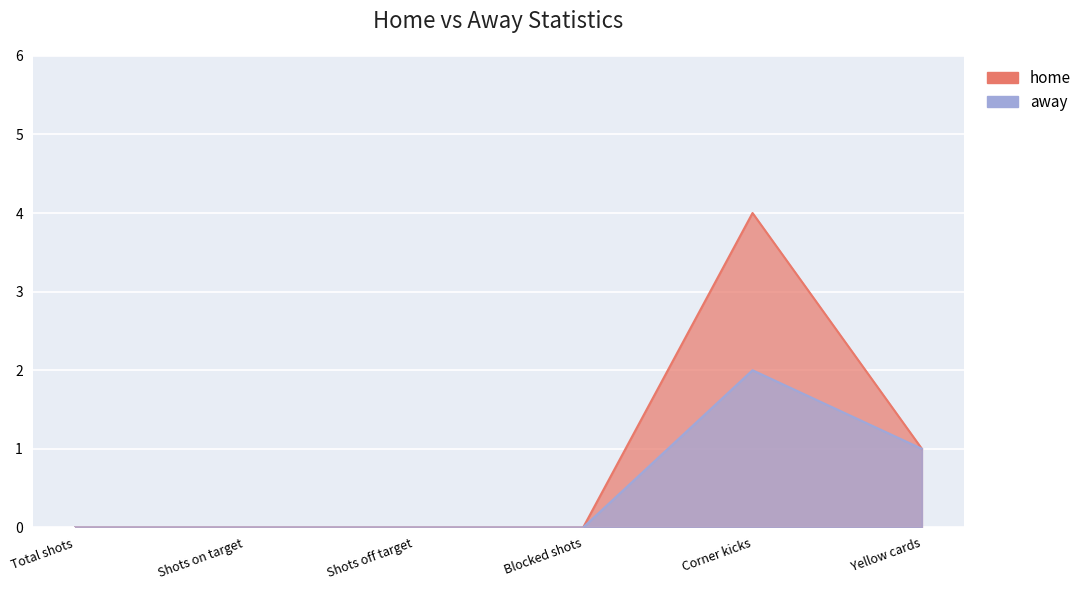

Which category has the lowest value across all series?

Total shots